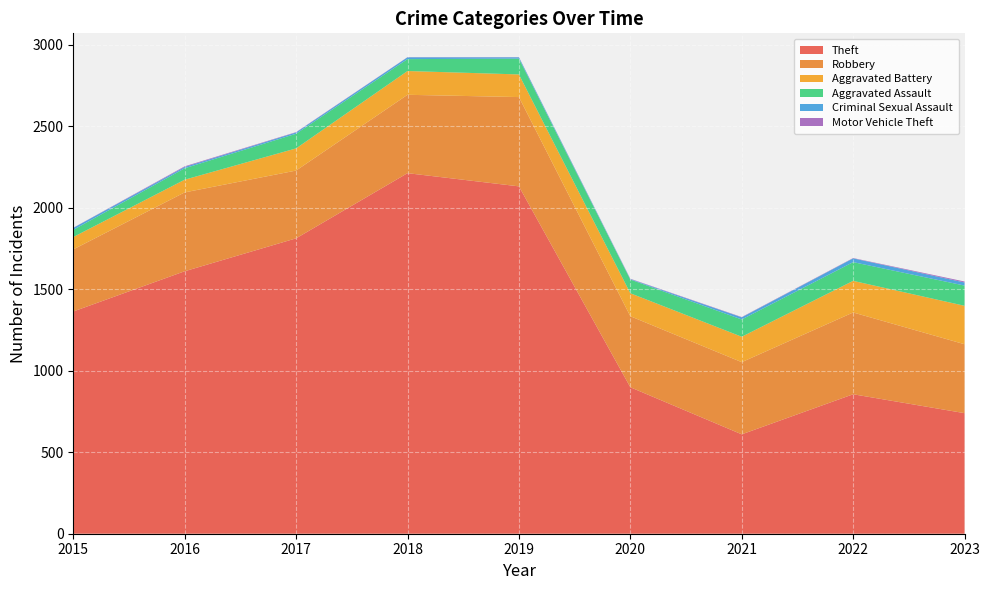

Reading left to right, list all the values displayed in this chart.

Theft: 1364	1611	1813	2213	2132	899	610	856	740
Robbery: 381	484	416	481	548	436	443	502	423
Aggravated Battery: 76	78	136	146	139	141	156	194	236
Aggravated Assault: 44	70	90	73	97	84	106	115	124
Criminal Sexual Assault: 12	8	8	11	8	3	13	23	19
Motor Vehicle Theft: 1	4	2	1	1	2	2	2	6